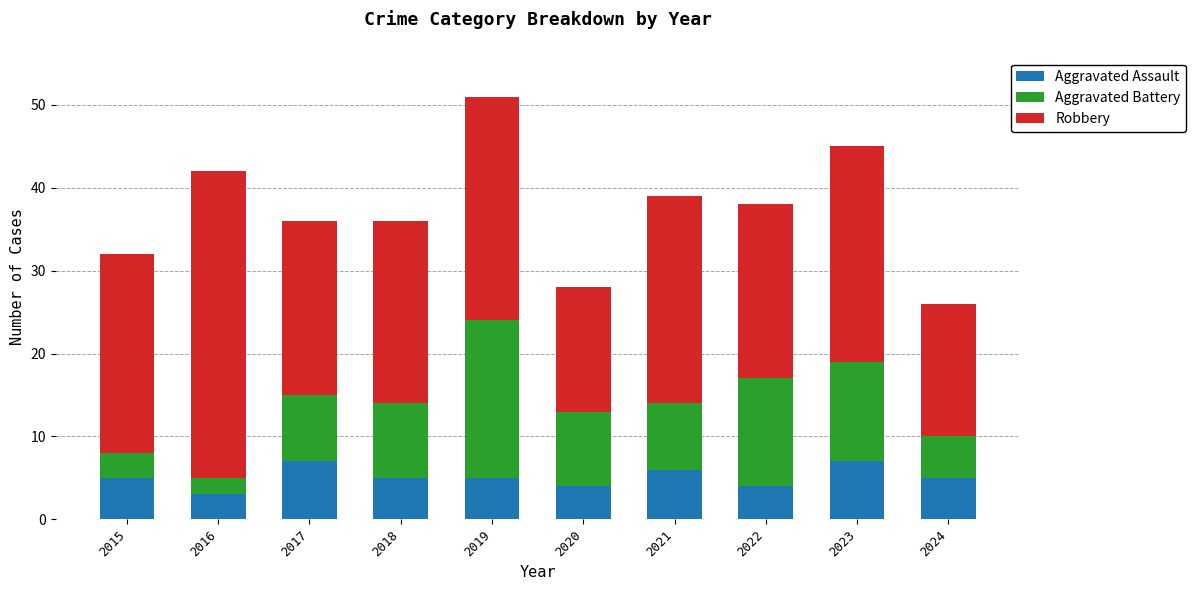

What is the total value across all series at 2016?

42